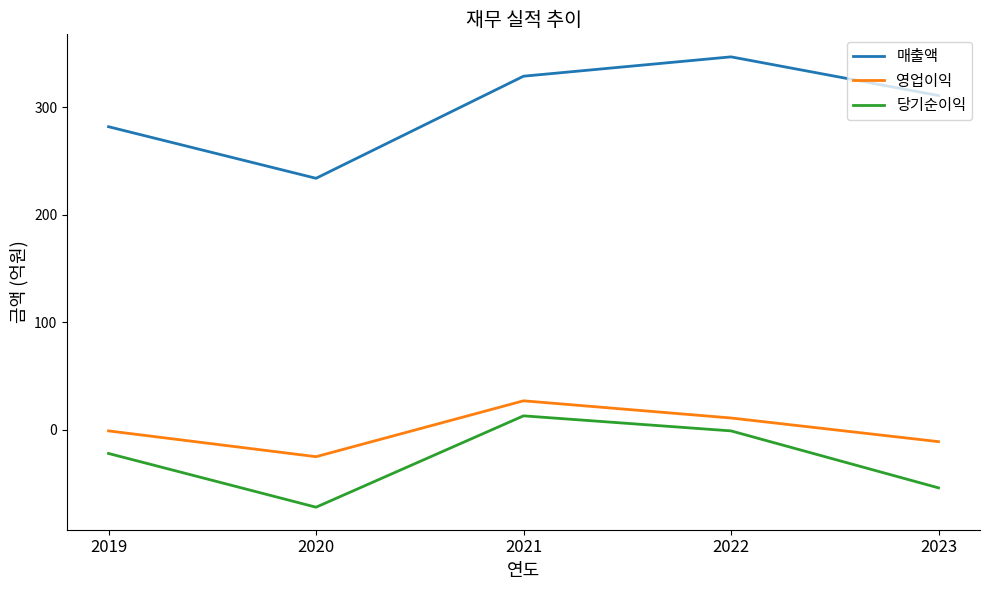

What is the difference between the 매출액 values at 2022 and 2023?

36